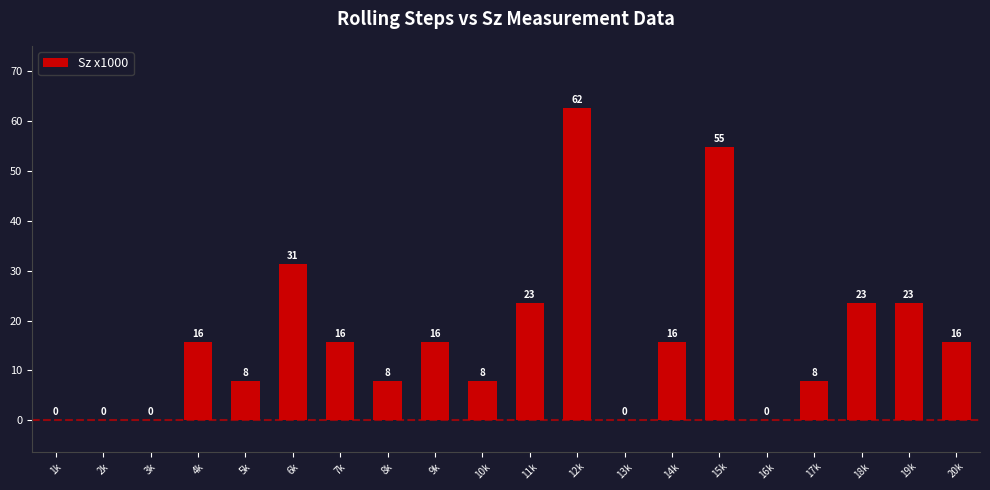

The value at 8k is 7.8. True or false?

True